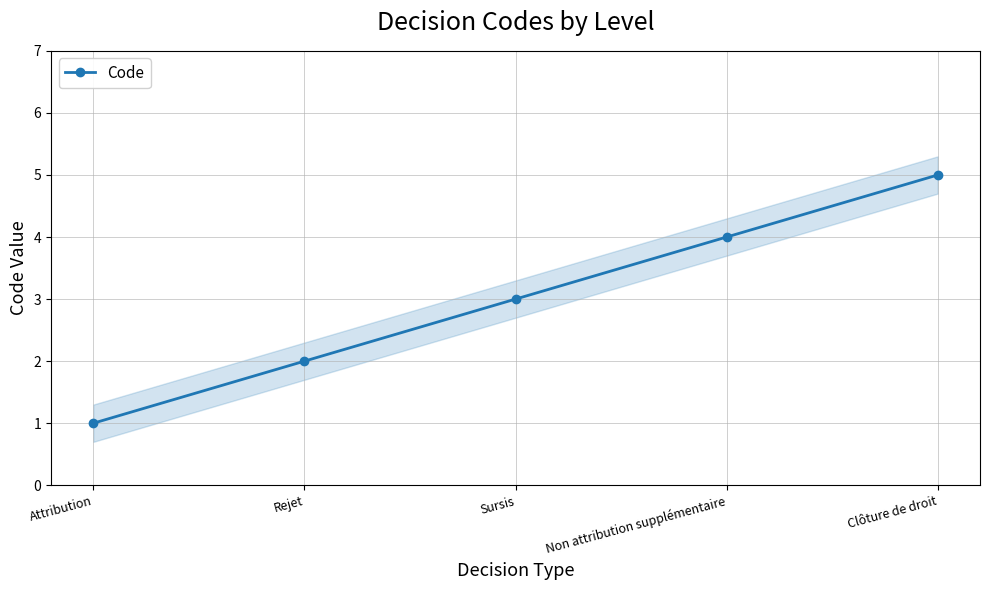

Which category has the lowest value across all series?

Attribution